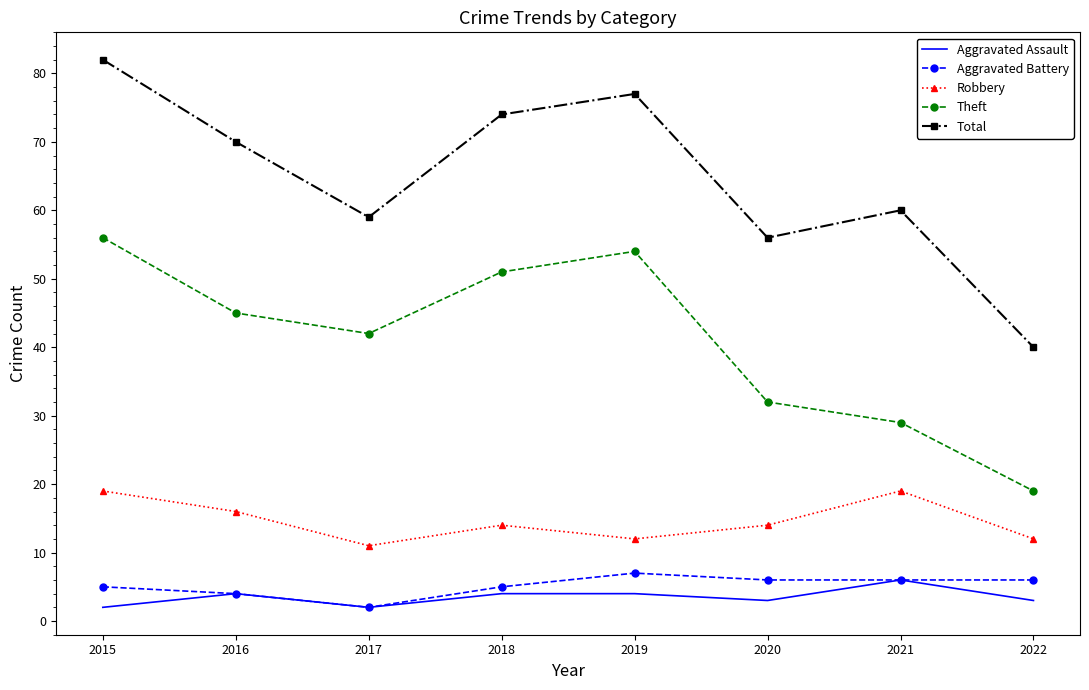

The value of Aggravated Assault at 2016 is 4. True or false?

True